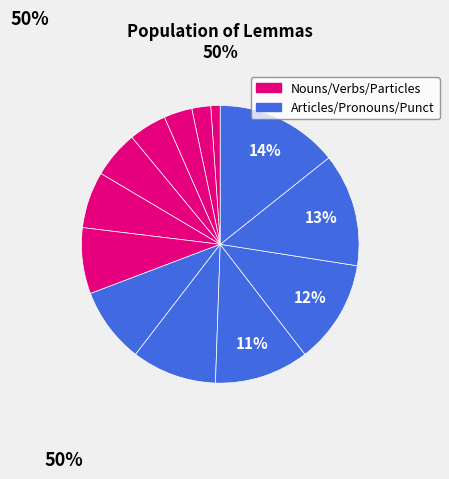

Is there a majority slice in this chart?

No